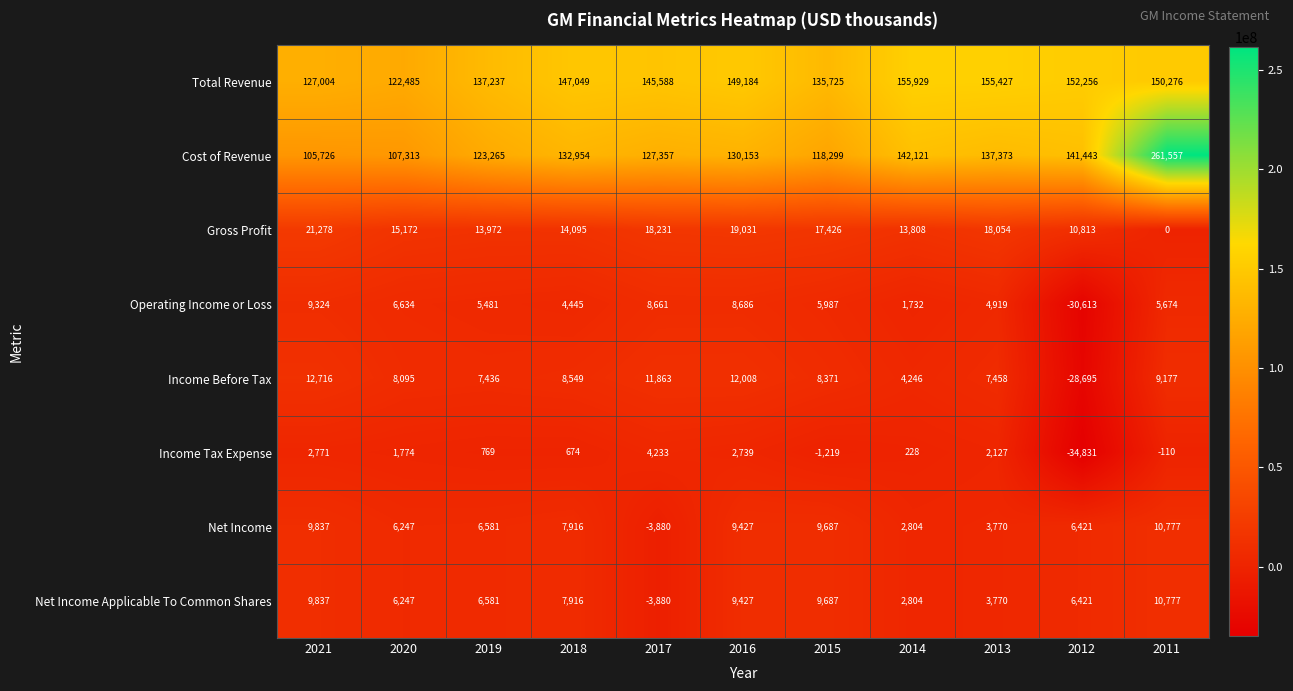

Between 2019 and 2015, which series saw the biggest shift?

Cost of Revenue